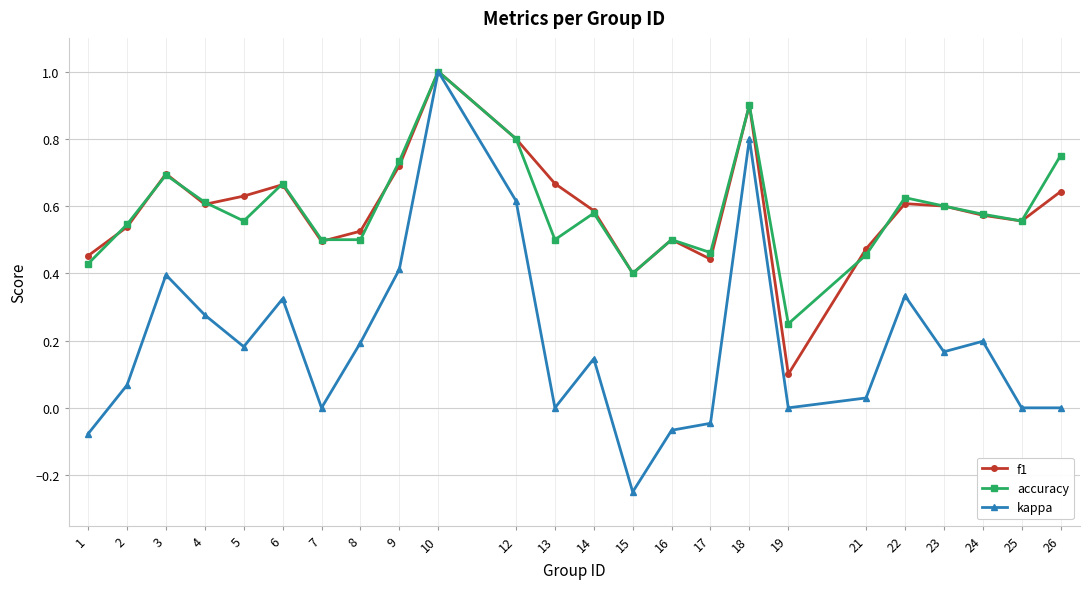

Is it true that accuracy equals 0.2 at 19?

True